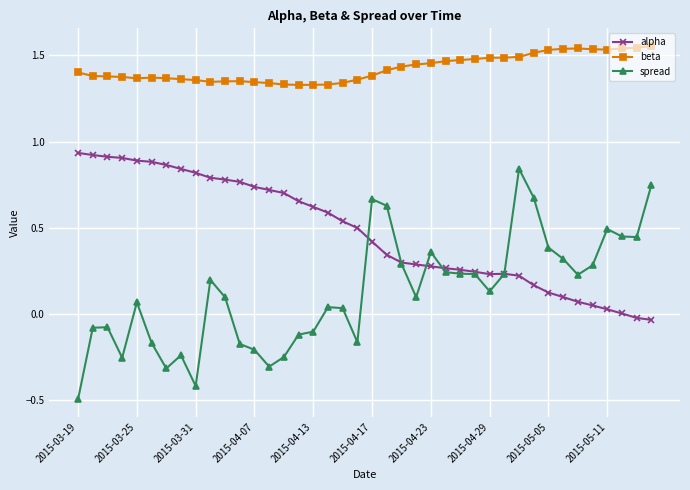

Which series has the largest total across all categories?

beta